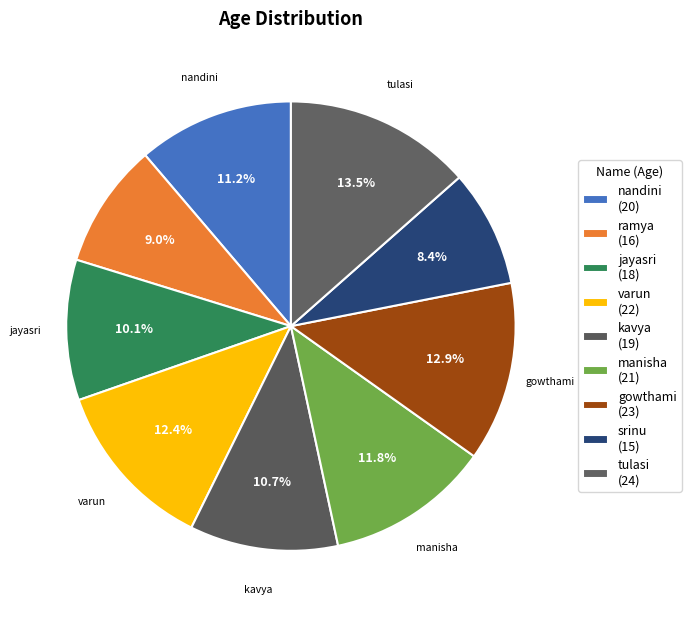

What percentage is NOT represented by manisha?

88.2%